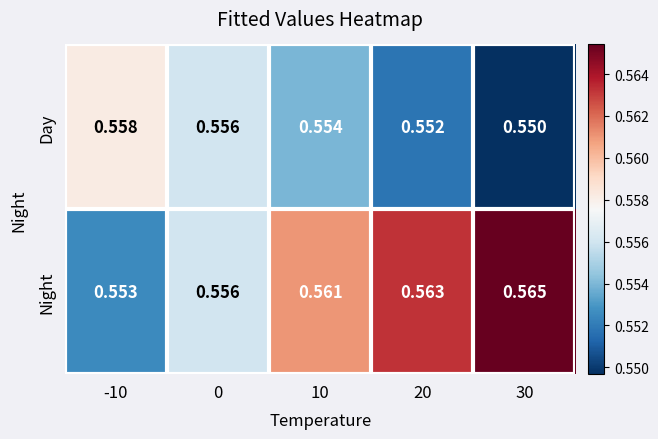

At how many categories does at least one series exceed 0?

5